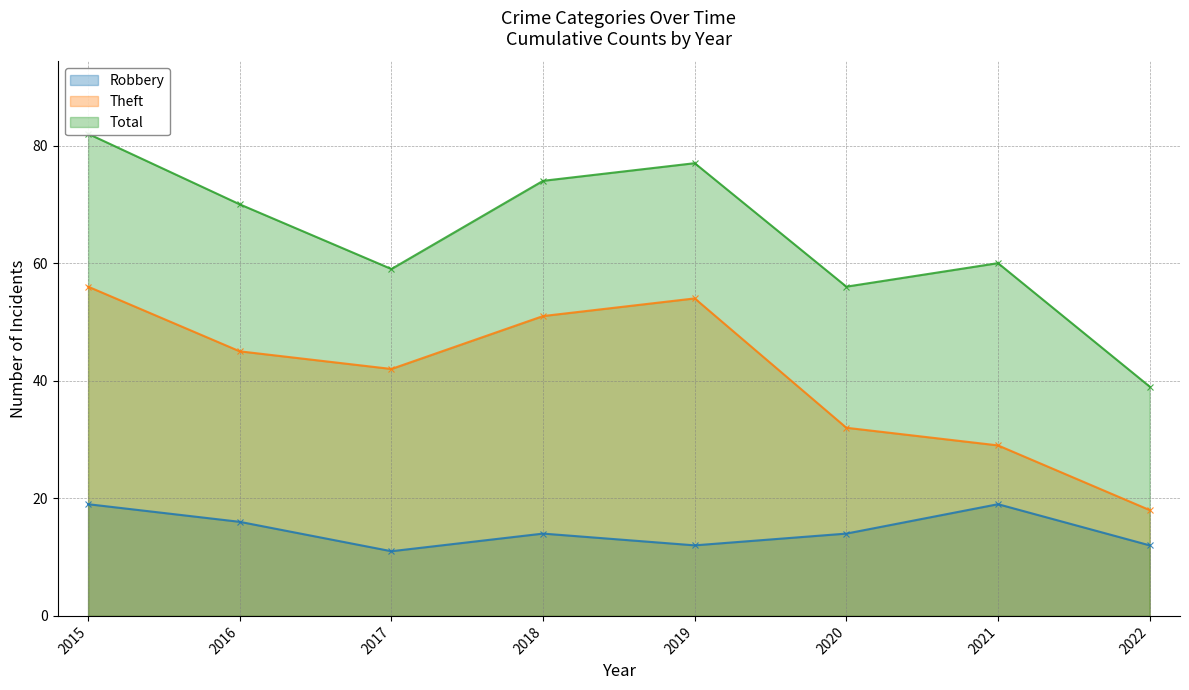

Where is Total nearest to the value 60?

2021